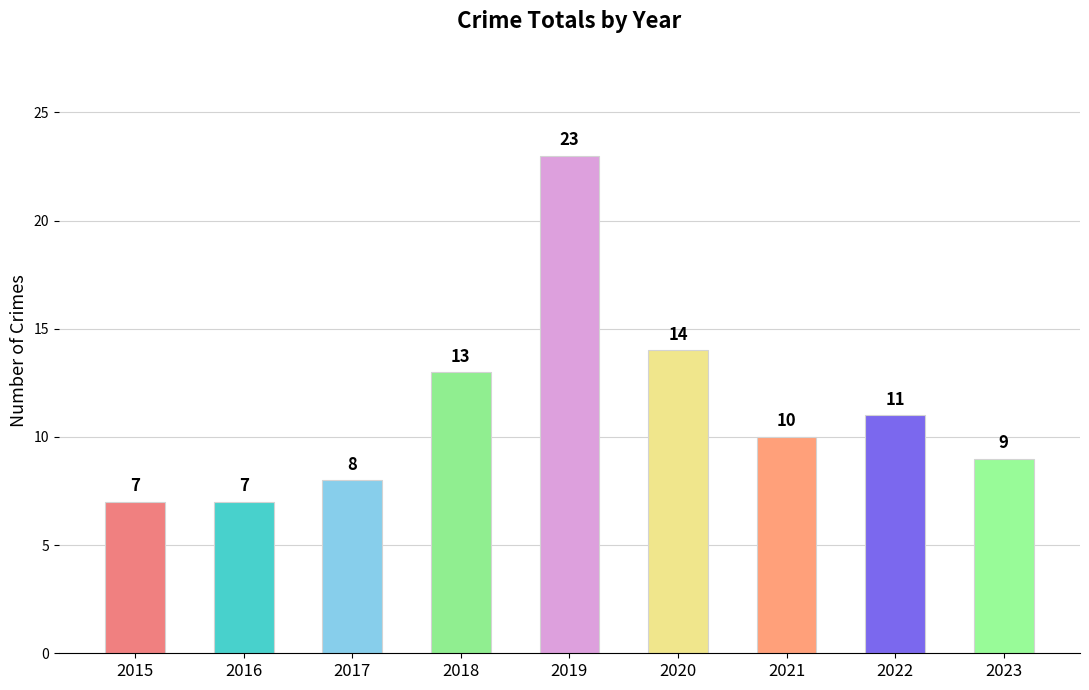

Reading left to right, extract all data points from this chart.

7	7	8	13	23	14	10	11	9